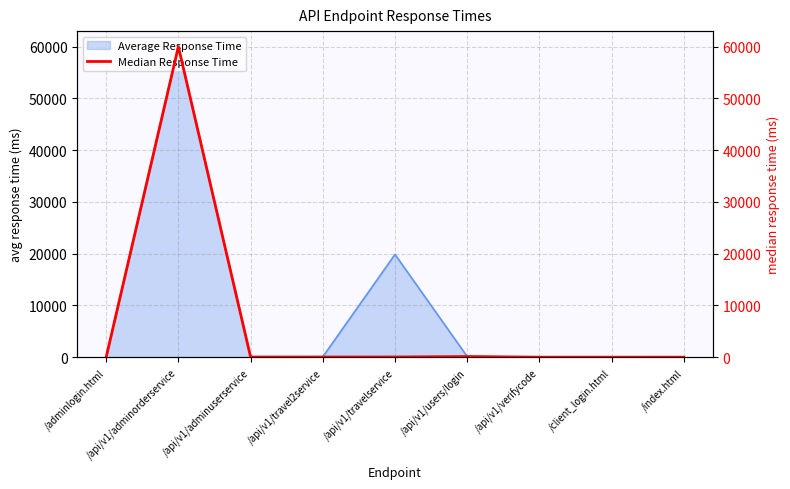

Reading right to left, what are all the values shown in this chart?

4.0	3.0	6.0	130.0	43.0	36.0	38.0	60000.6	6.0